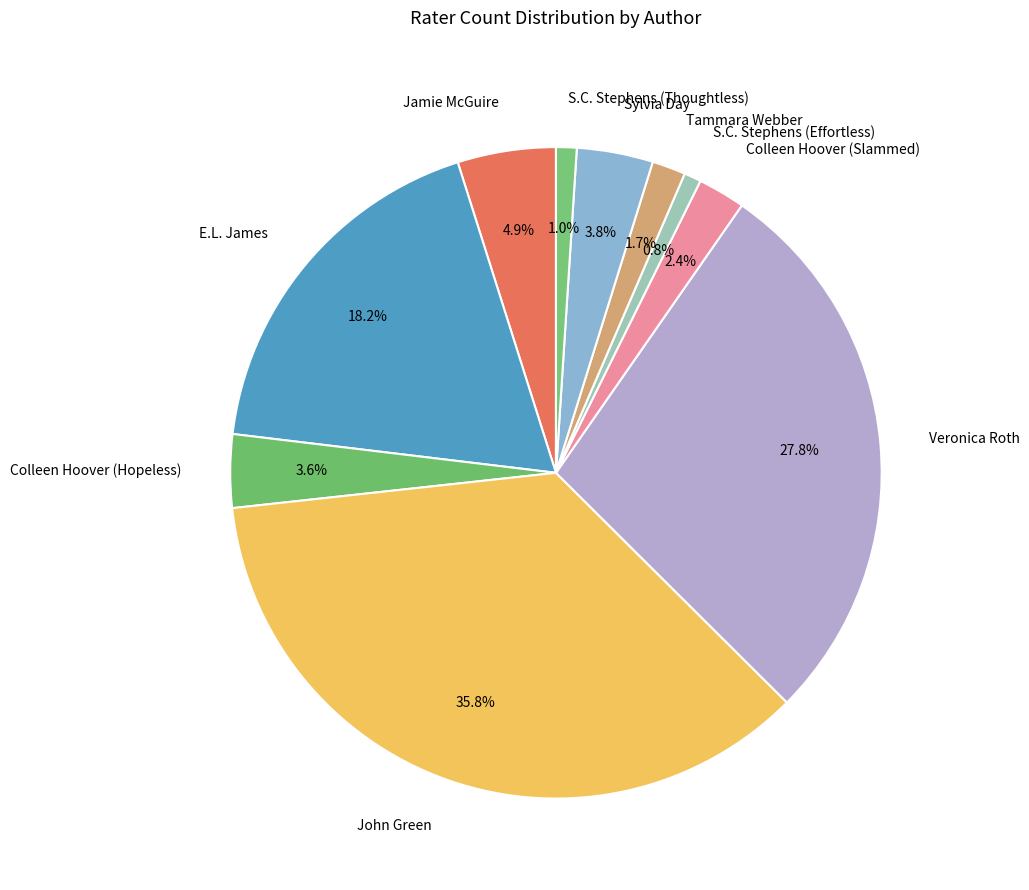

Is there any slice that represents more than half of the pie?

No